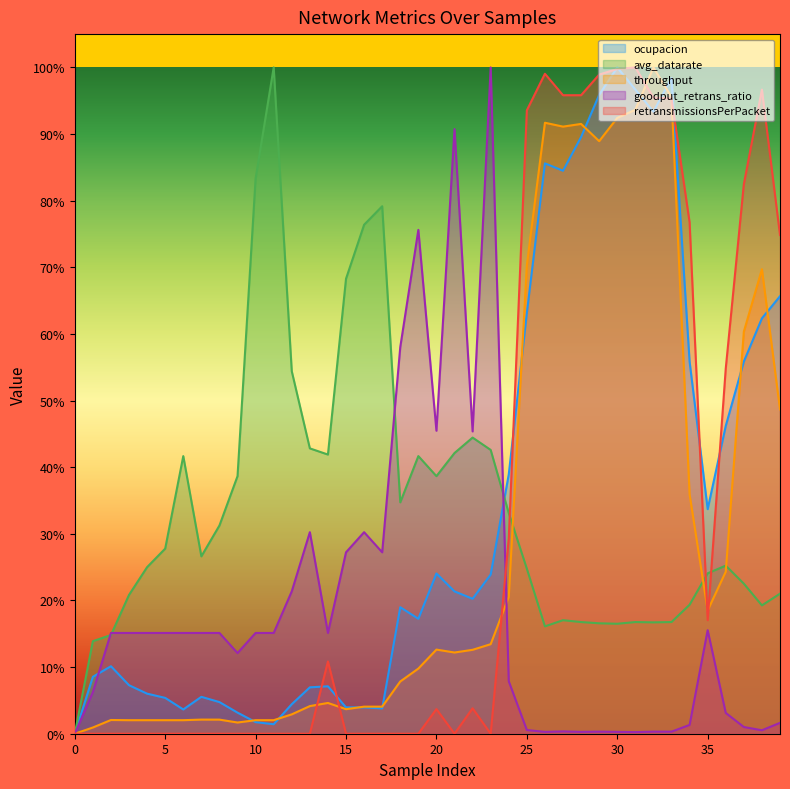

The value of goodput_retrans_ratio at 2 is 0.3. True or false?

False